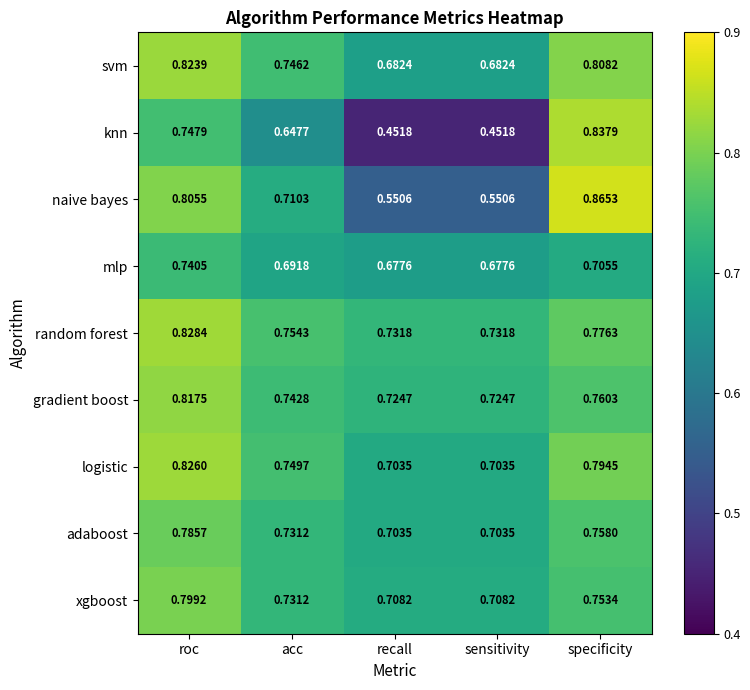

Rank the series by their maximum value, from highest to lowest.

naive bayes, knn, random forest, logistic, svm, gradient boost, xgboost, adaboost, mlp